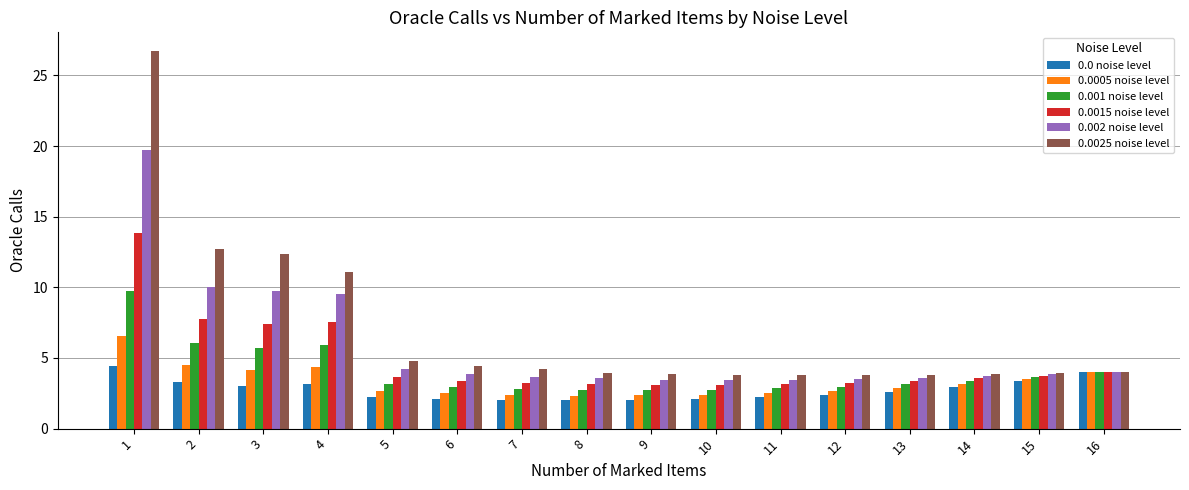

What is the difference between the maximum and second lowest values in the 0.0 noise level series?

2.4